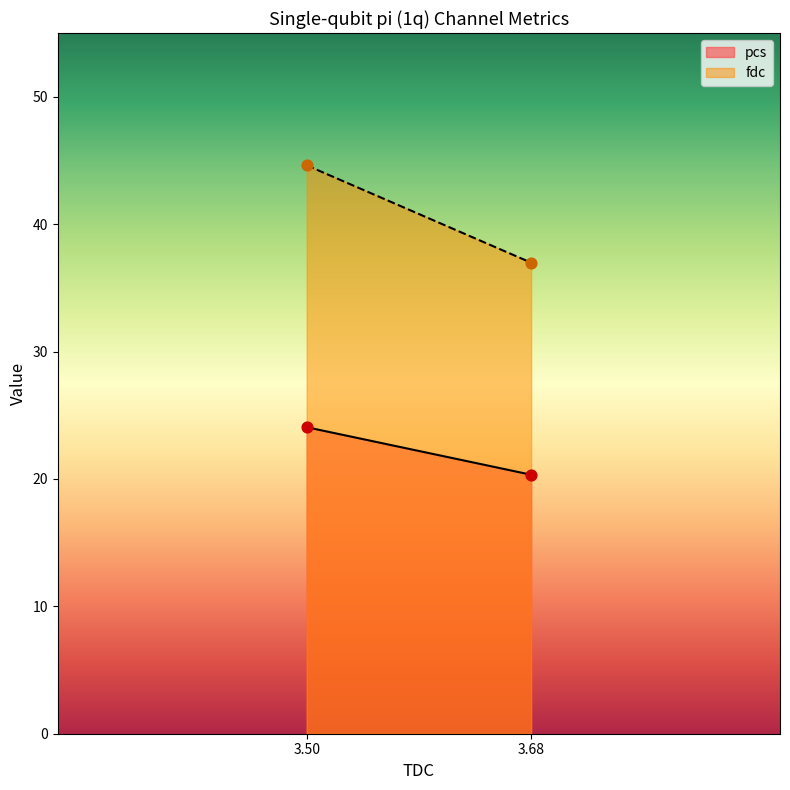

Which series has the largest total across all categories?

fdc